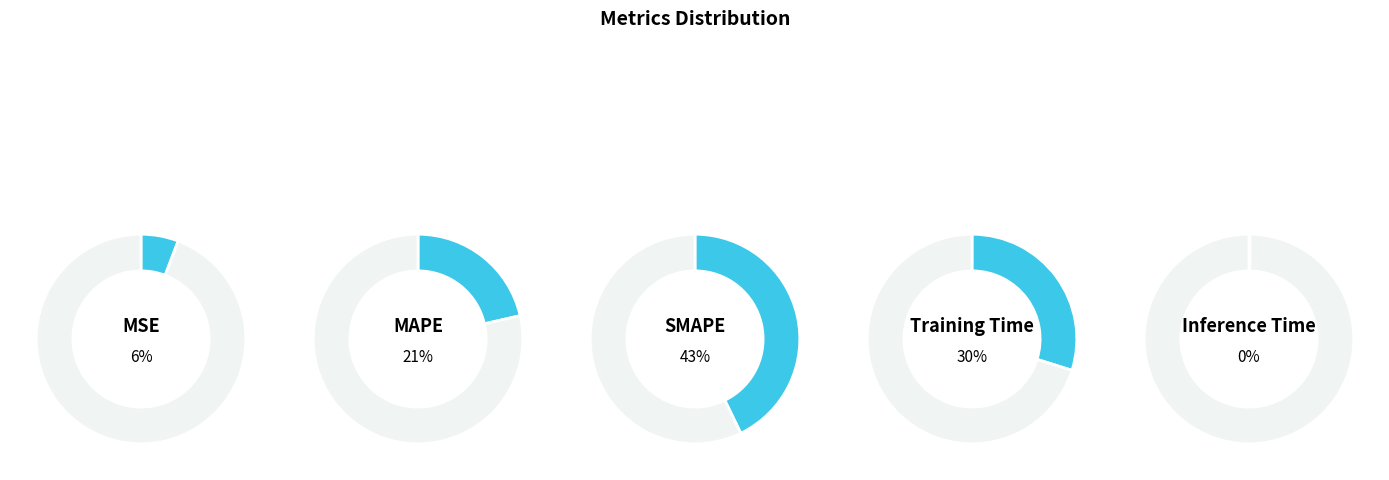

Between SMAPE and MAPE, which is larger?

SMAPE